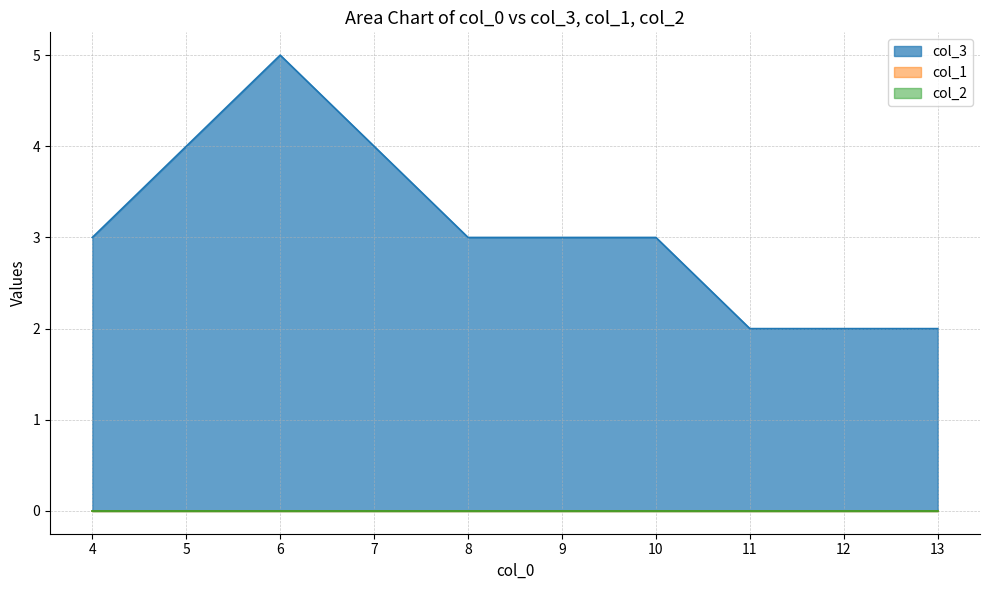

Between 4 and 13, which series saw the biggest shift?

col_3